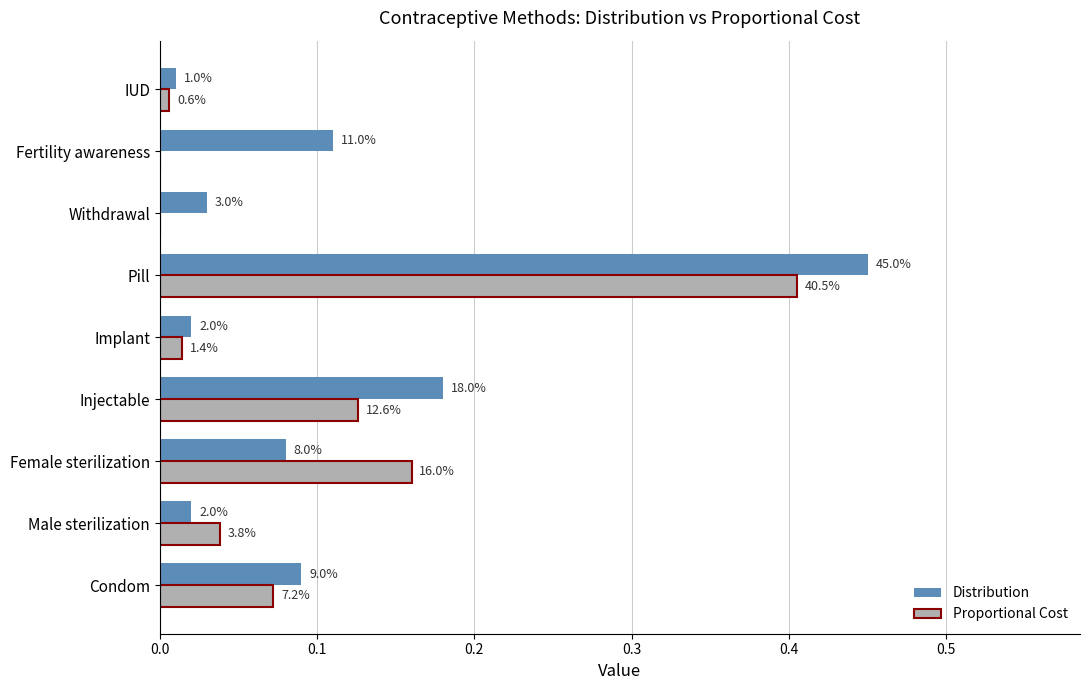

What are all the series names shown in the legend?

Distribution, Proportional Cost